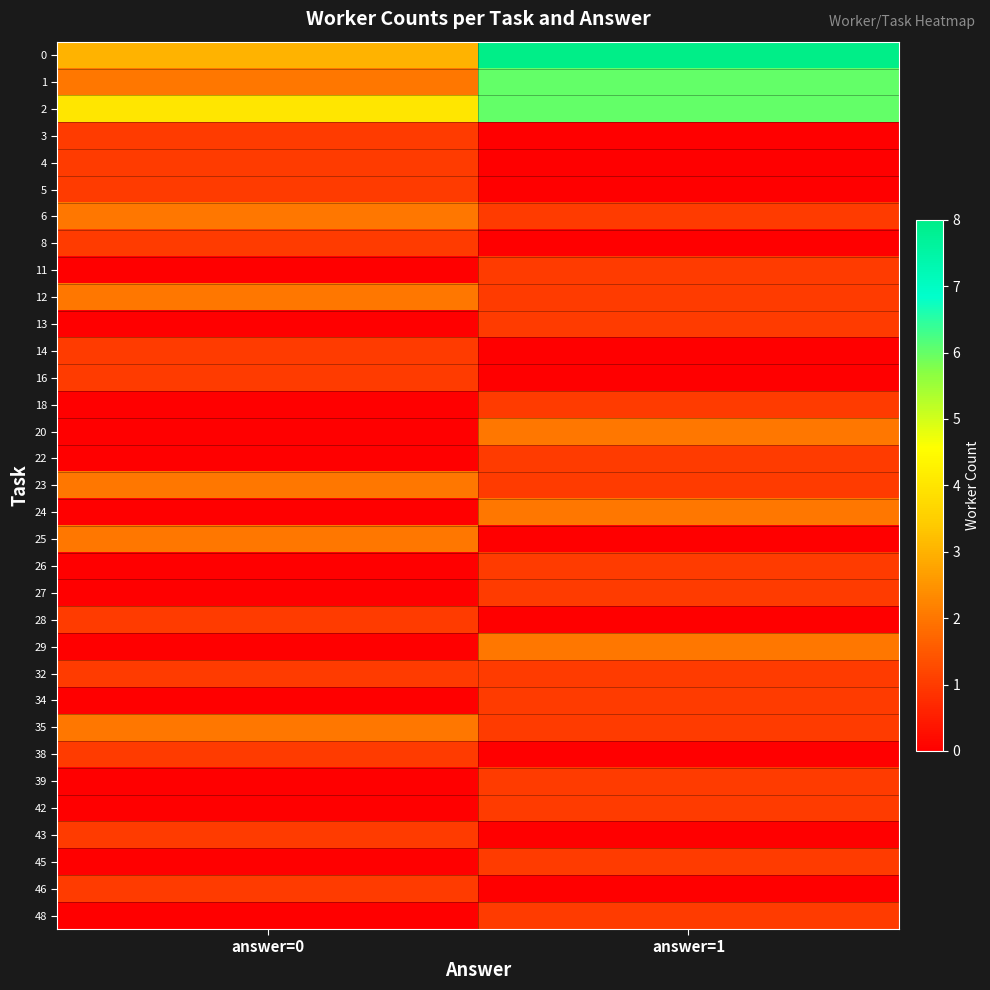

What is the difference between the highest and lowest values at answer=0?

4